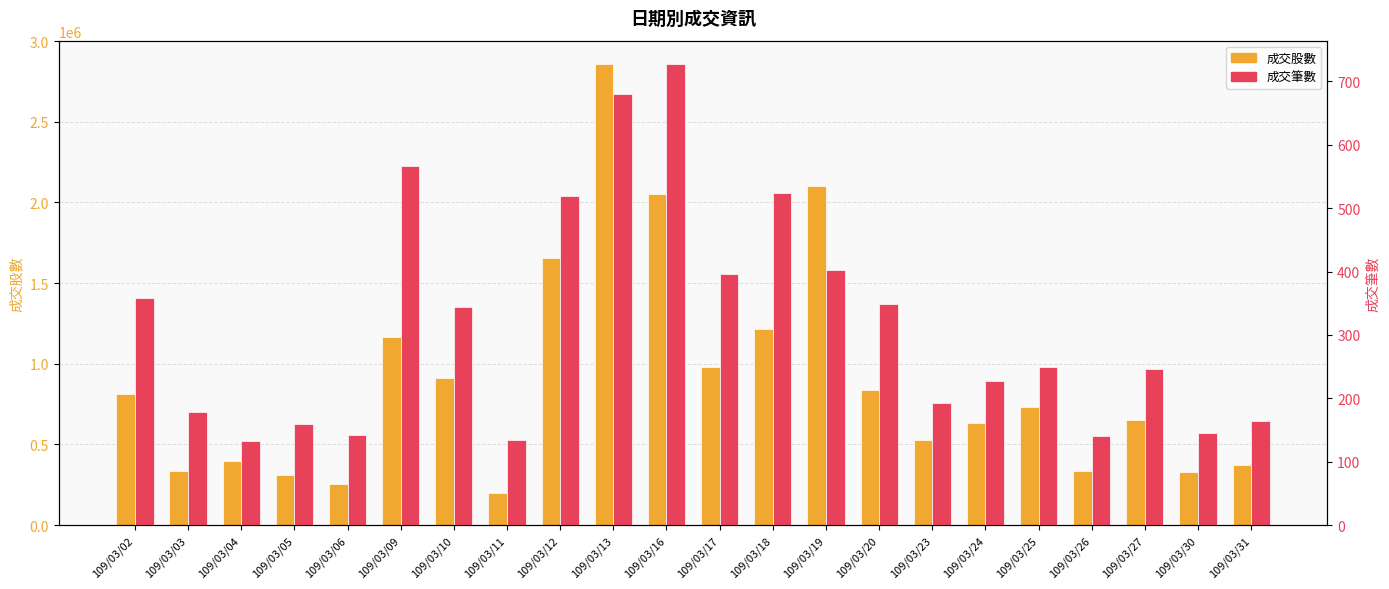

Is it true that 成交股數 equals 329983 at 109/03/30?

True